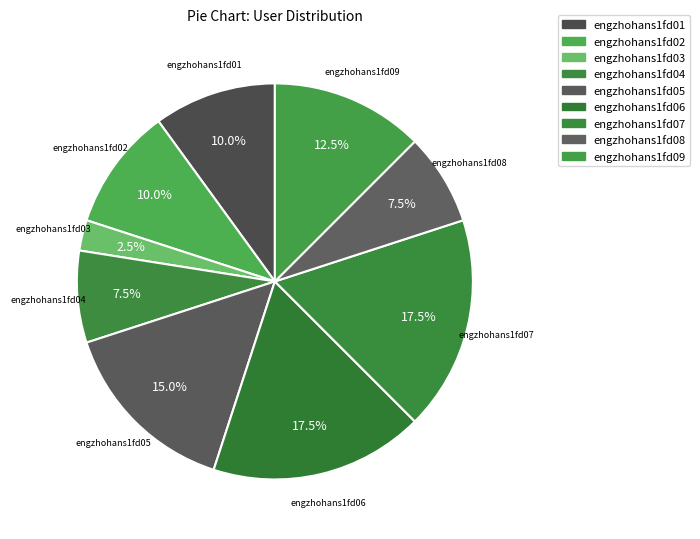

How many segments does this pie chart have?

9